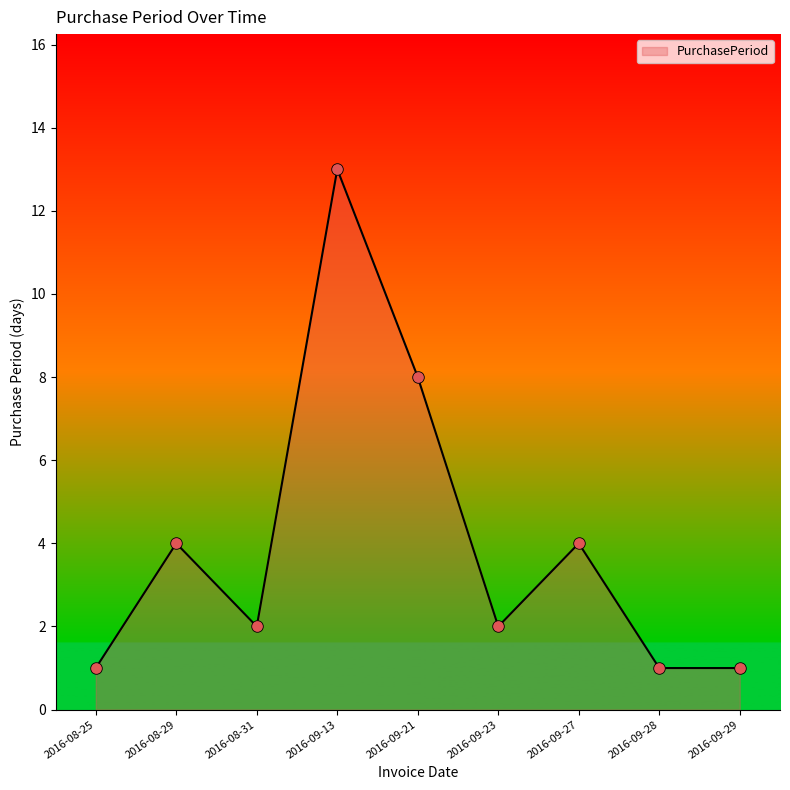

What is the change in value from 2016-09-13 to 2016-09-29?

-12